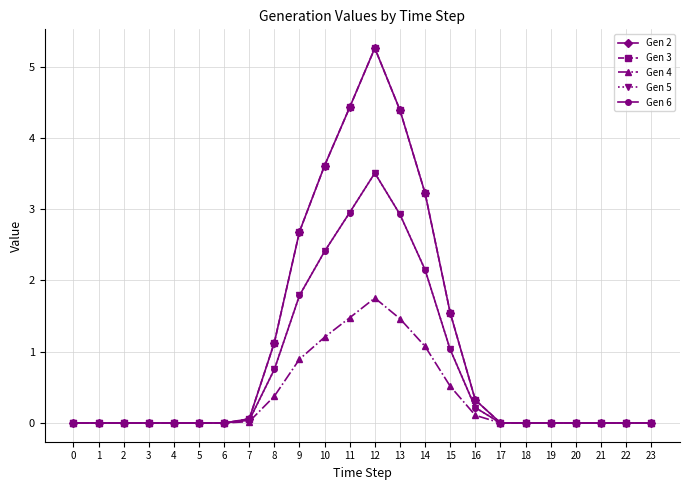

Is it true that Gen 6 equals 3.5 at 12?

True